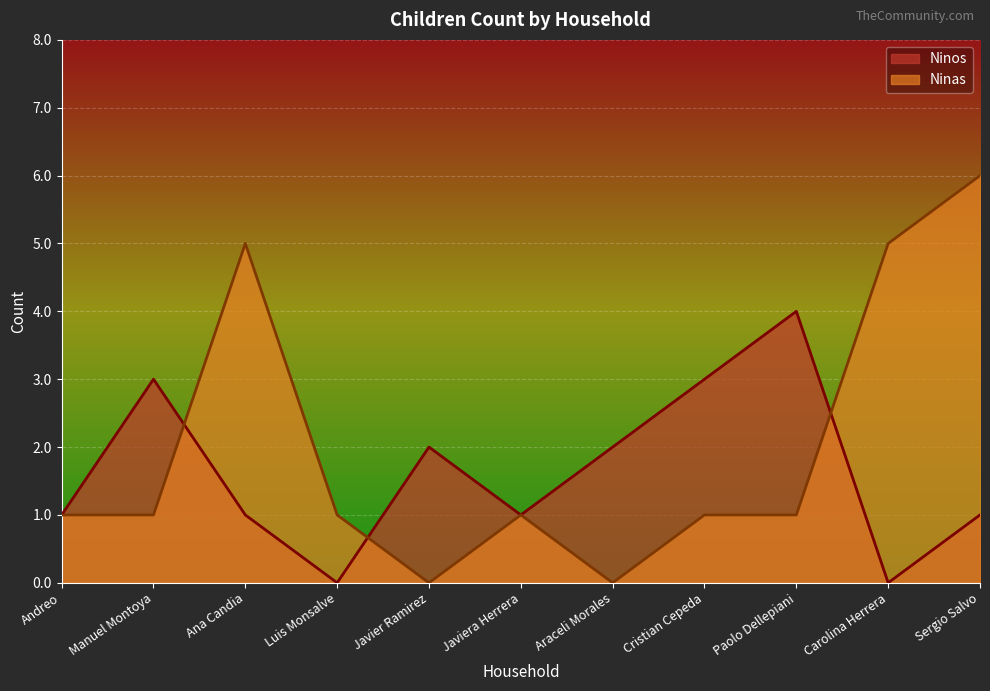

At which category is the sum across all series the highest?

Sergio Salvo